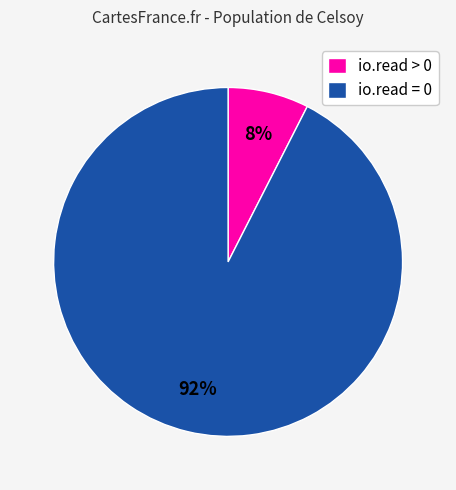

Between io.read > 0 and io.read = 0, which is larger?

io.read = 0